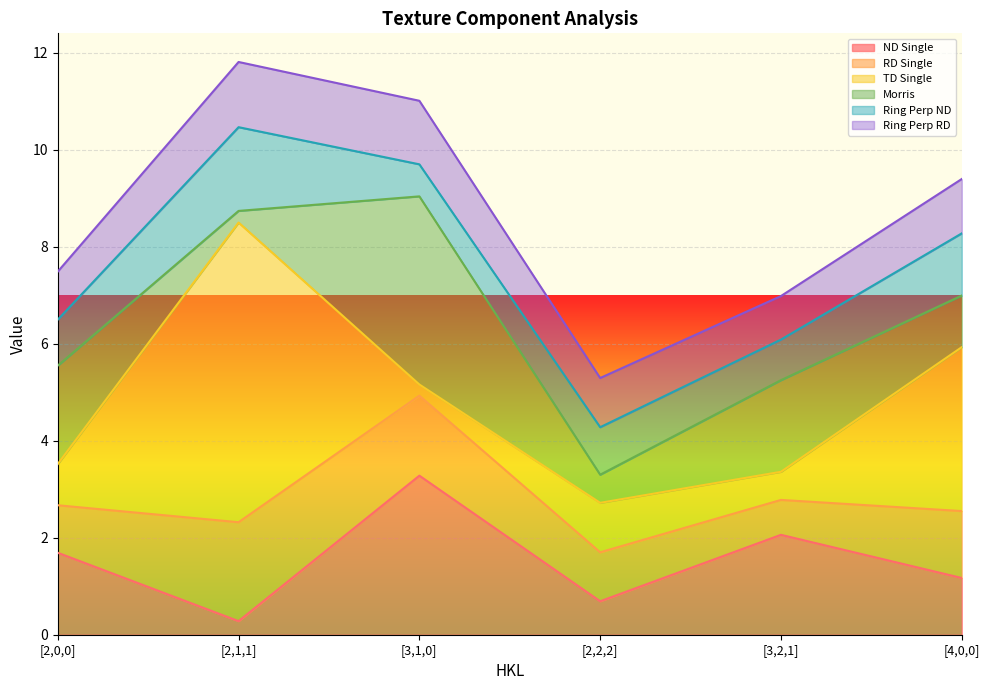

What is the total value across all series at [4,0,0]?

9.4